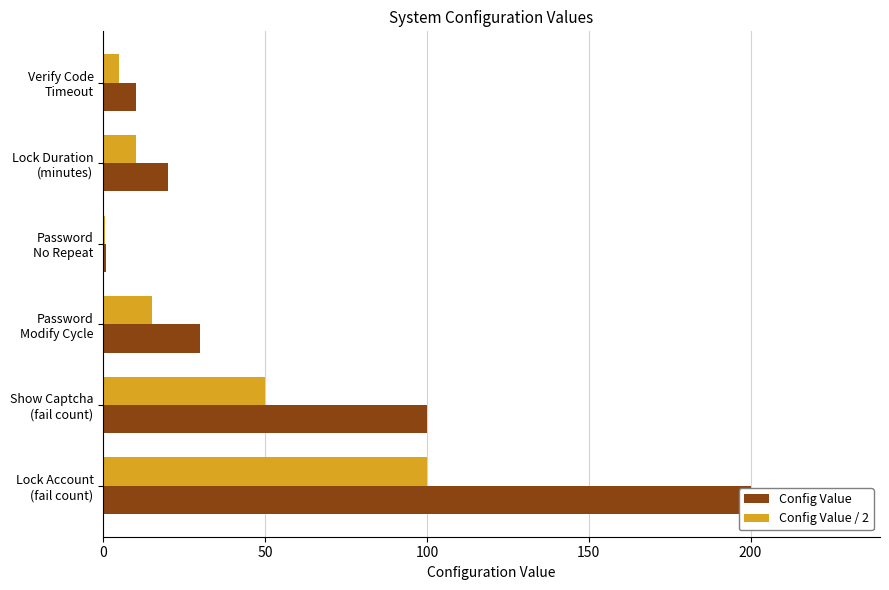

What is the difference between the highest and lowest values at Lock Duration (minutes)?

10.0